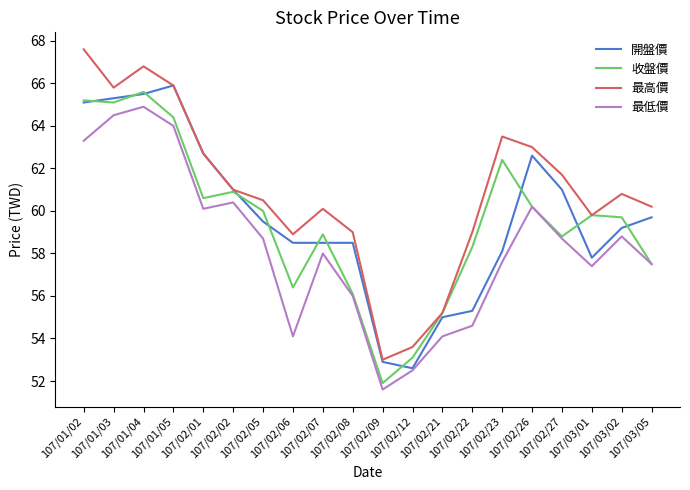

Which category has the lowest value in the 開盤價 series?

107/02/12